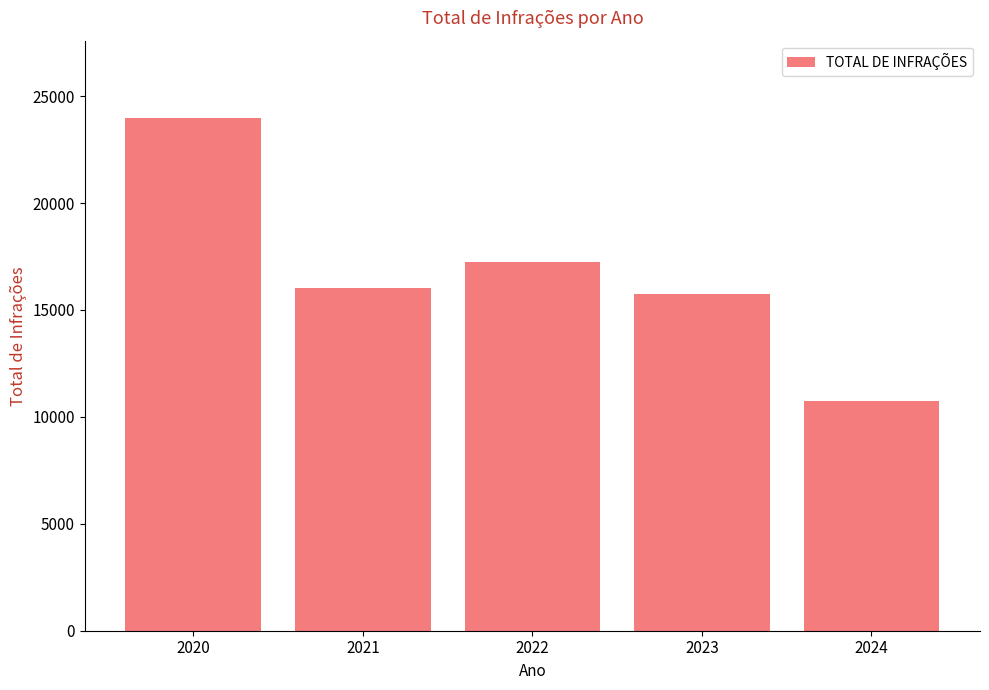

Which label corresponds to the smallest value in the chart?

2024